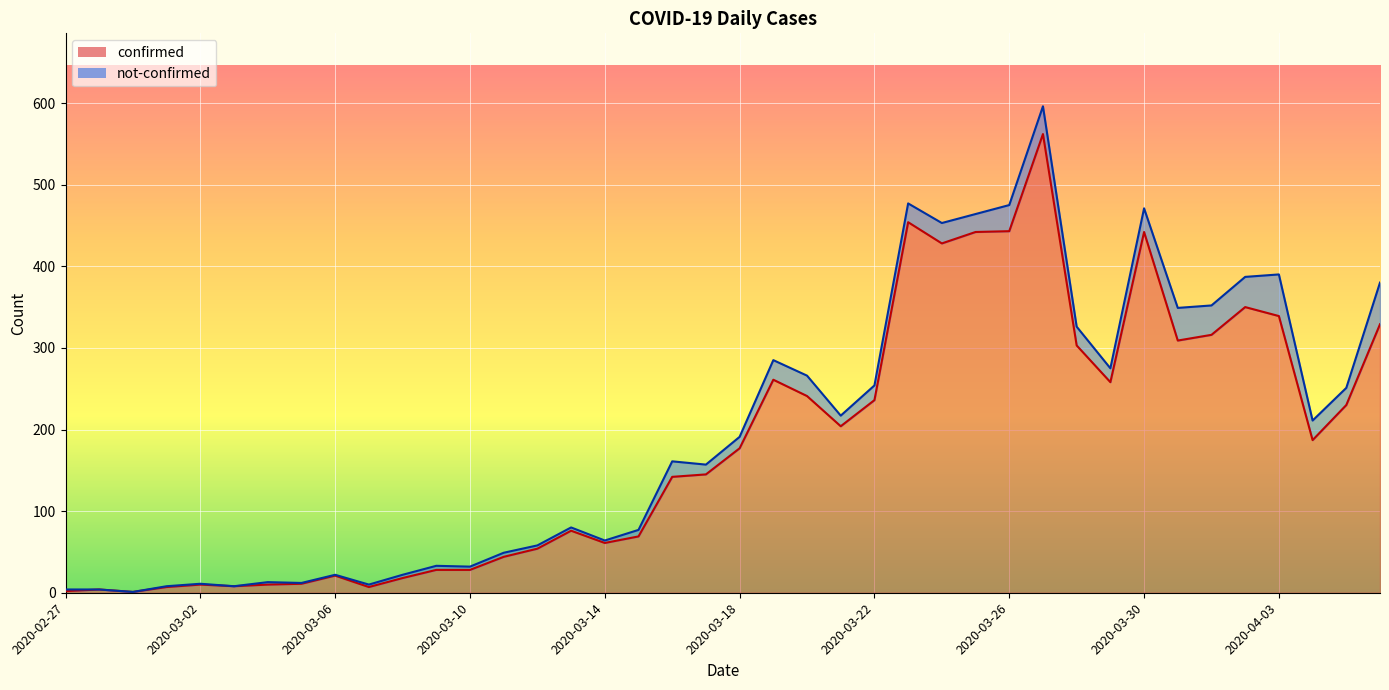

Rank the categories by value from lowest to highest.

2020-02-29, 2020-02-27, 2020-02-28, 2020-03-01, 2020-03-07, 2020-03-03, 2020-03-02, 2020-03-04, 2020-03-05, 2020-03-08, 2020-03-06, 2020-03-09, 2020-03-10, 2020-03-11, 2020-03-12, 2020-03-14, 2020-03-15, 2020-03-13, 2020-03-16, 2020-03-17, 2020-03-18, 2020-04-04, 2020-03-21, 2020-04-05, 2020-03-22, 2020-03-20, 2020-03-29, 2020-03-19, 2020-03-28, 2020-03-31, 2020-04-01, 2020-04-06, 2020-04-03, 2020-04-02, 2020-03-24, 2020-03-25, 2020-03-30, 2020-03-26, 2020-03-23, 2020-03-27